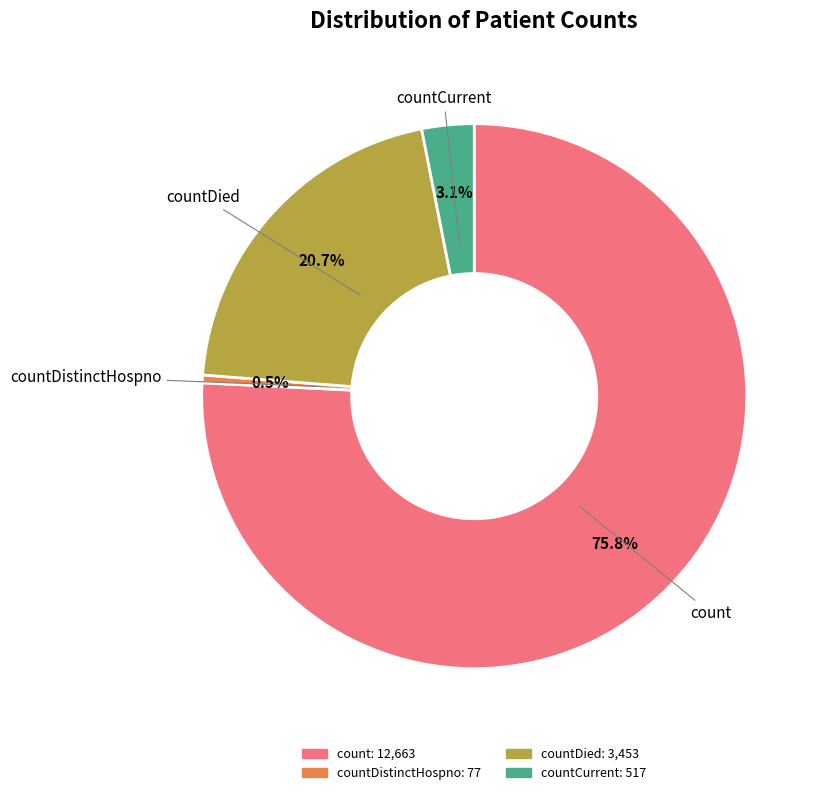

Is it true that count is 65% of the pie?

False